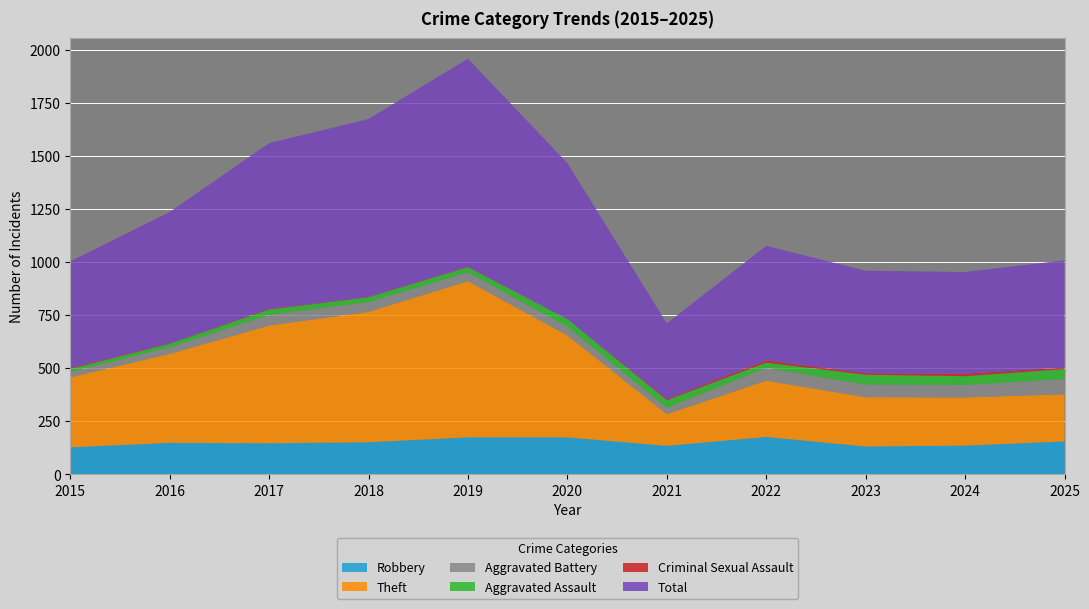

Reading left to right, what are all the values shown in this chart?

Robbery: 2015=128	2016=149	2017=147	2018=152	2019=175	2020=175	2021=135	2022=177	2023=132	2024=136	2025=156
Theft: 2015=330	2016=419	2017=555	2018=614	2019=736	2020=480	2021=149	2022=265	2023=232	2024=227	2025=222
Aggravated Battery: 2015=25	2016=31	2017=50	2018=46	2019=41	2020=41	2021=30	2022=60	2023=60	2024=59	2025=71
Aggravated Assault: 2015=14	2016=17	2017=25	2018=23	2019=25	2020=36	2021=36	2022=25	2023=46	2024=41	2025=48
Criminal Sexual Assault: 2015=4	2016=2	2017=3	2018=2	2019=2	2020=0	2021=5	2022=10	2023=7	2024=12	2025=7
Total: 2015=503	2016=619	2017=781	2018=838	2019=980	2020=735	2021=357	2022=540	2023=483	2024=479	2025=505